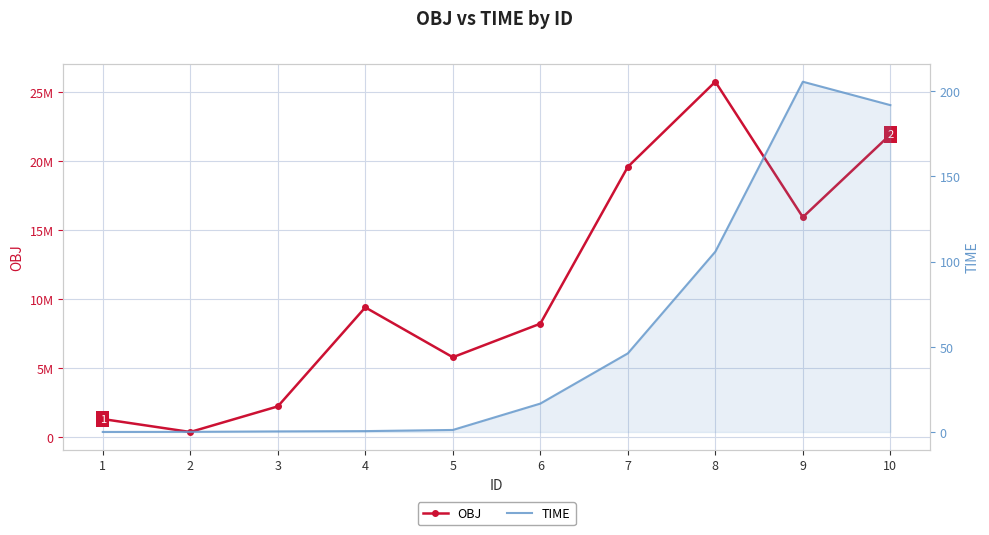

Rank the categories by TIME value from highest to lowest.

9, 10, 8, 7, 6, 5, 4, 3, 2, 1